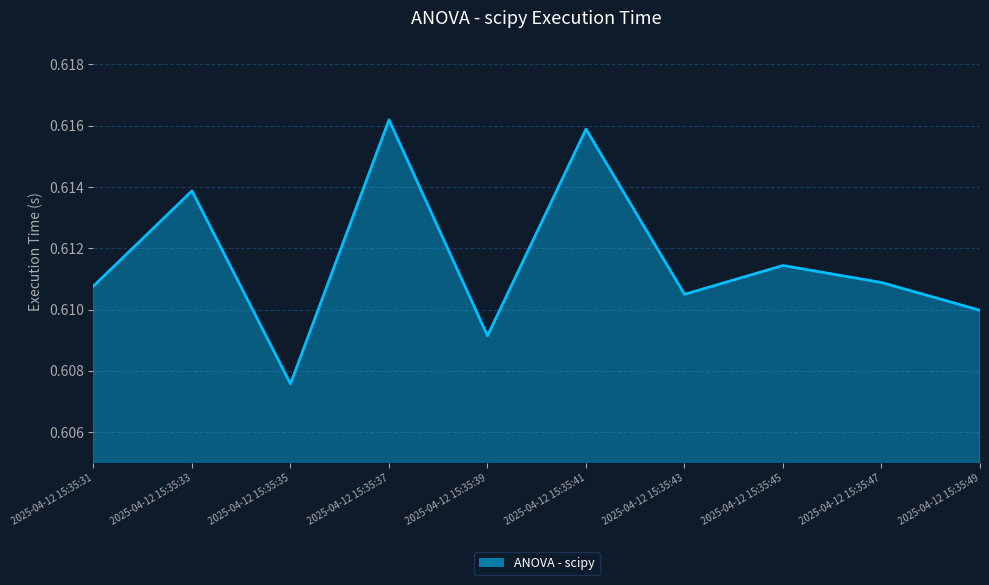

At which label is the value closest to 0?

2025-04-12 15:35:35